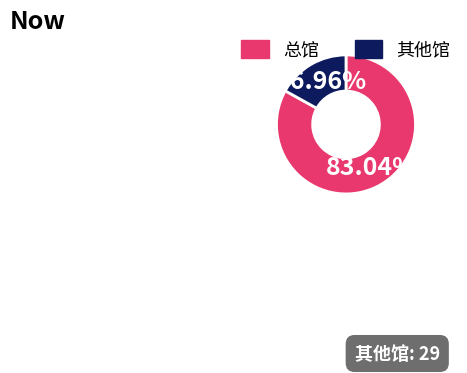

Which slice is the largest?

总馆